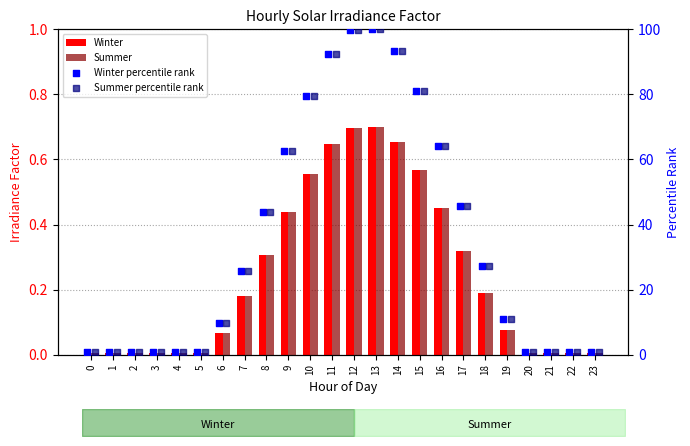

Which series reaches the maximum Y coordinate?

Winter percentile rank